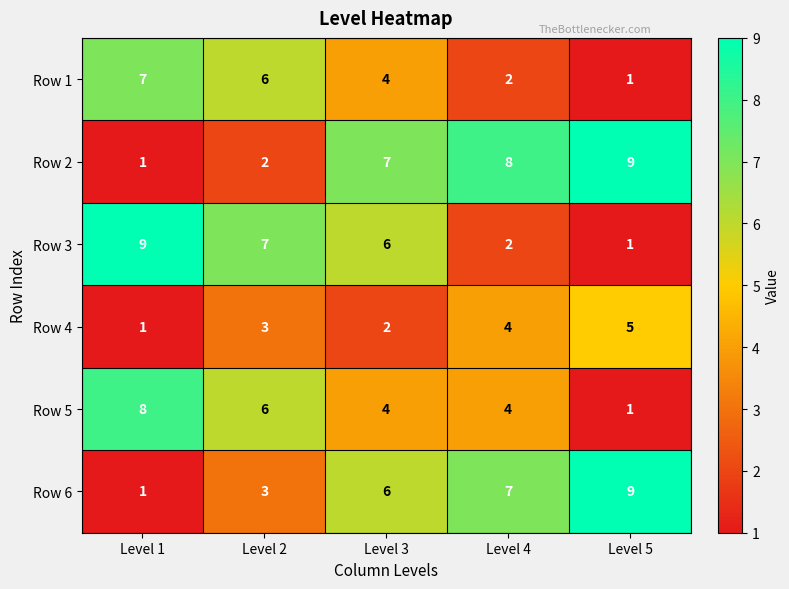

What is the total value across all series at Level 2?

27